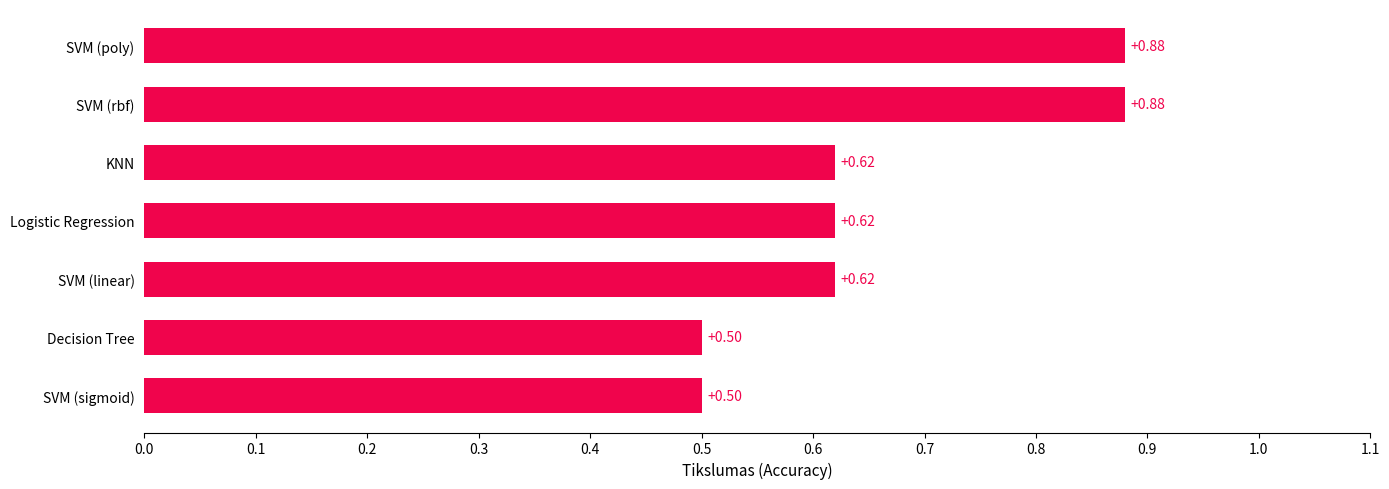

What is the average value?

0.7